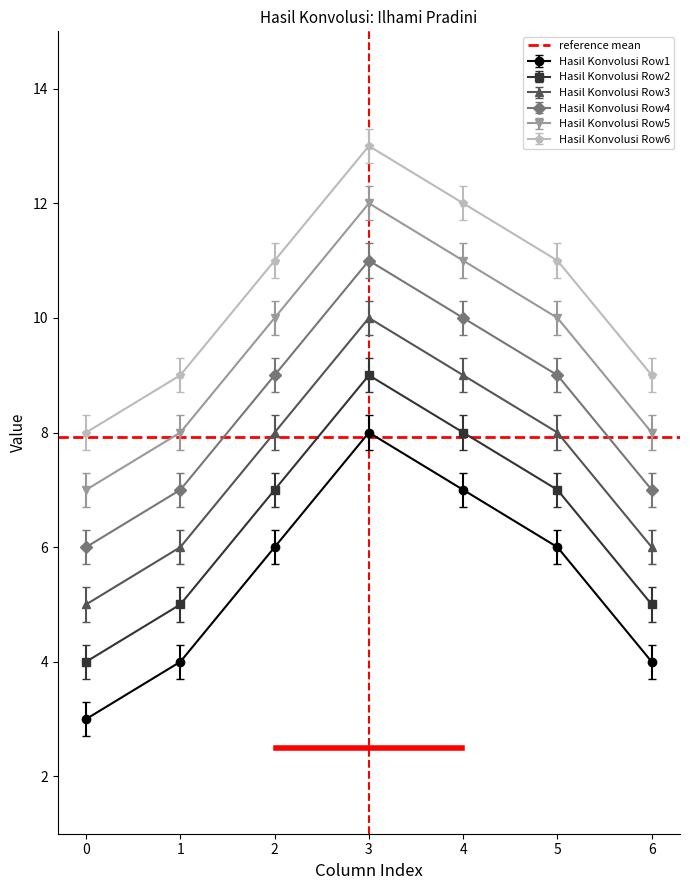

At which category does Hasil Konvolusi Row4 reach its first local peak?

3